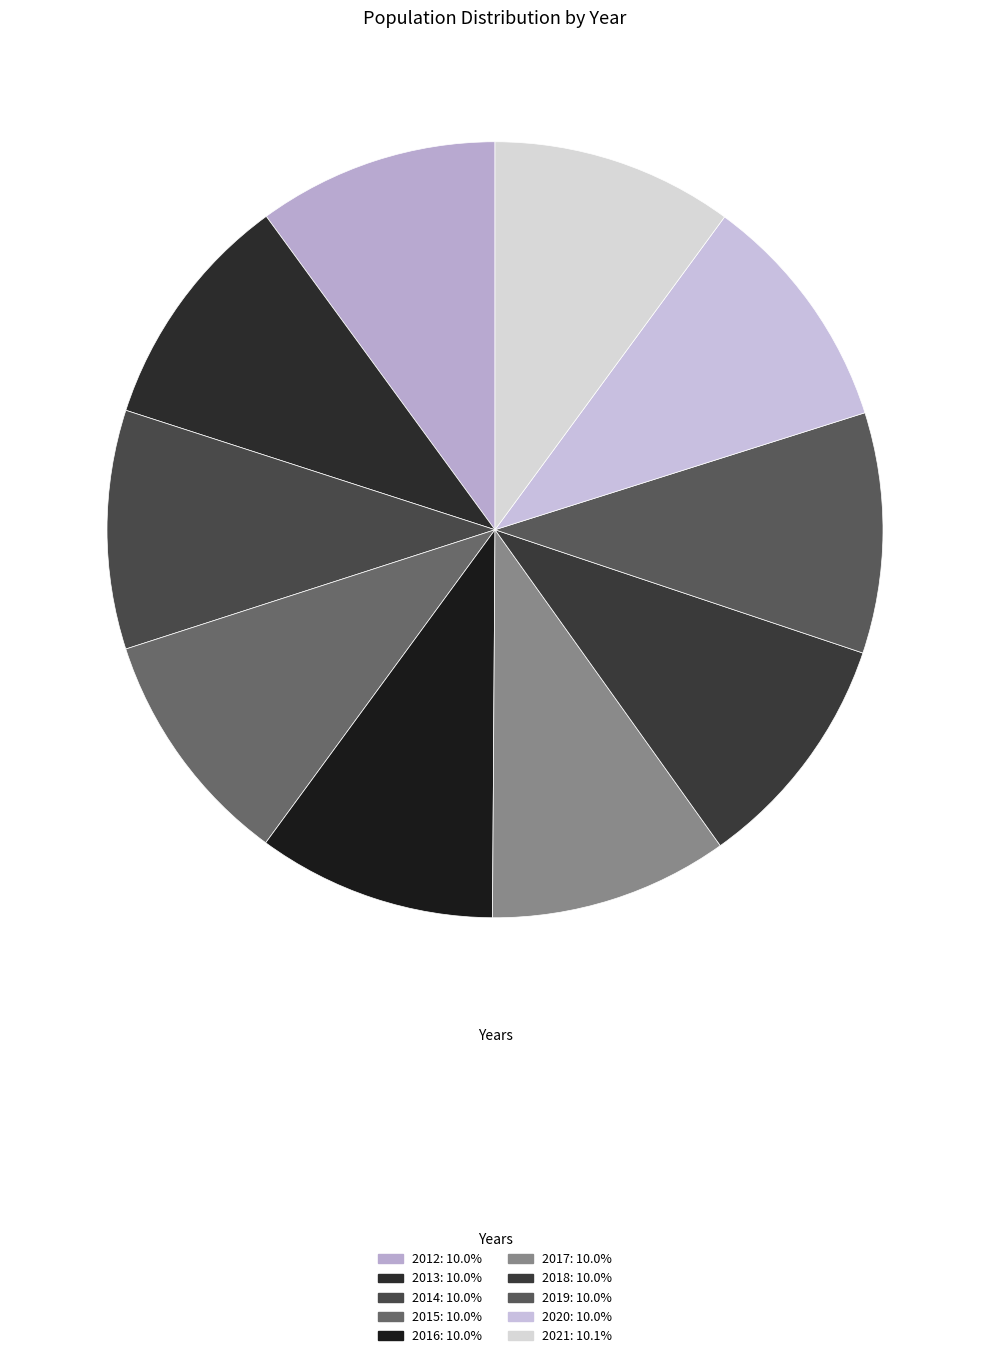

How many slices are in this pie chart?

10